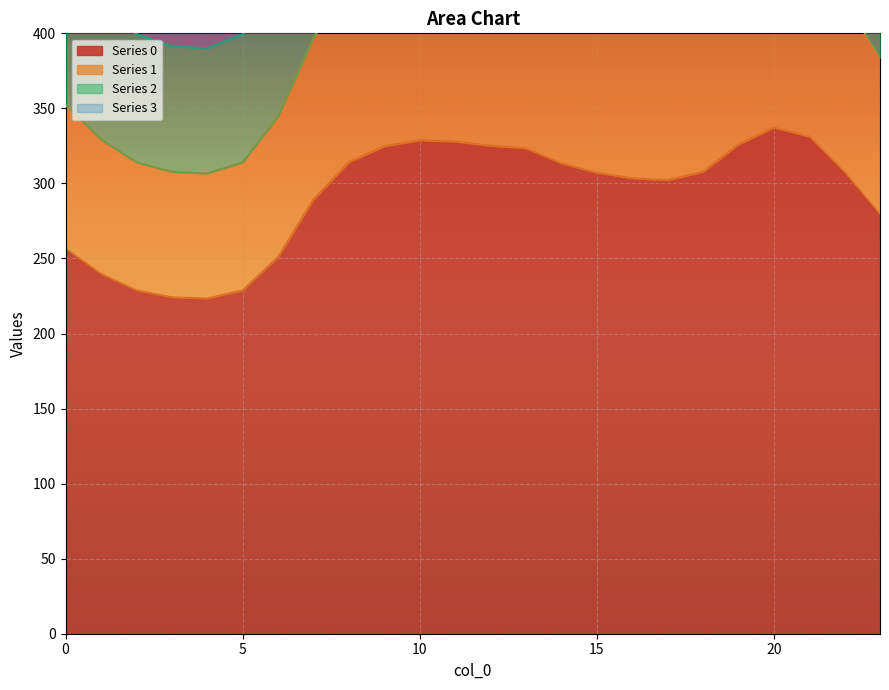

What is the spread (max minus min) of values at 0?

287.3